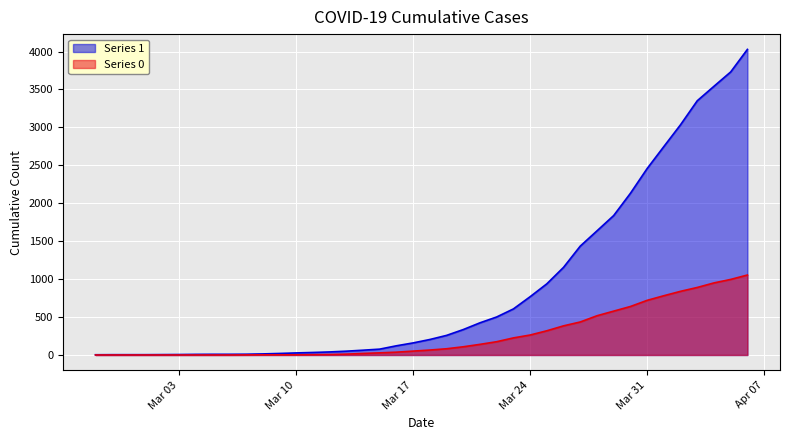

True or false: 0 has a value of 435 at 2020-03-27.

True